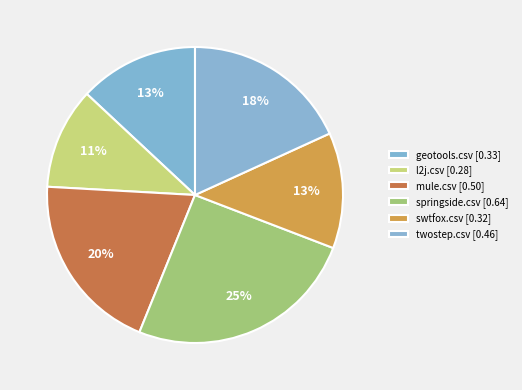

How many segments does this pie chart have?

6